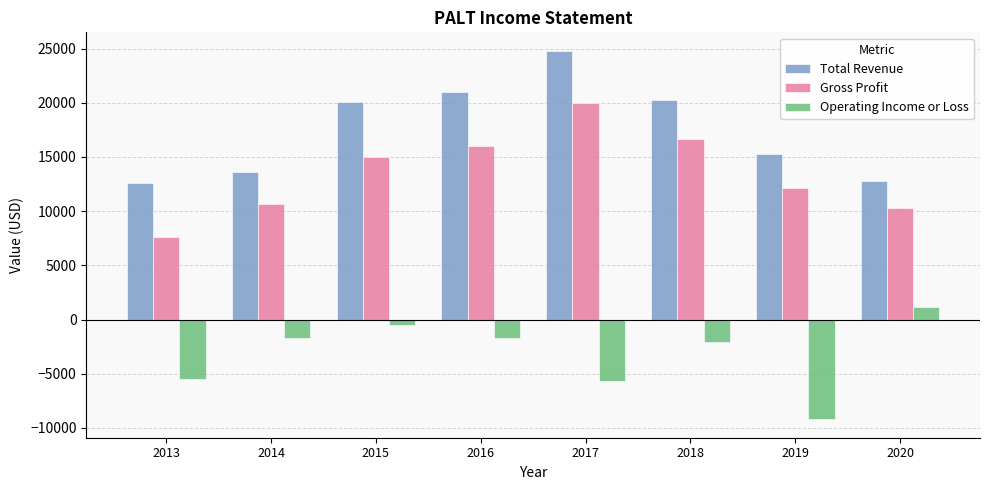

What is the difference between the highest and lowest values at 2015?

20600